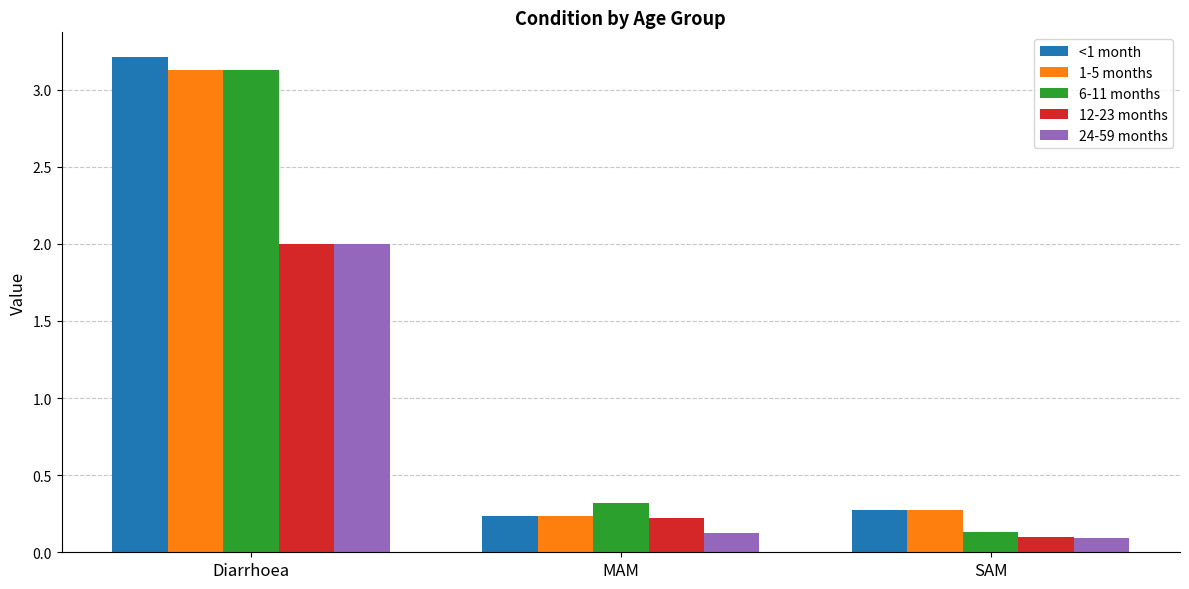

What are all the series names shown in the legend?

<1 month, 1-5 months, 6-11 months, 12-23 months, 24-59 months